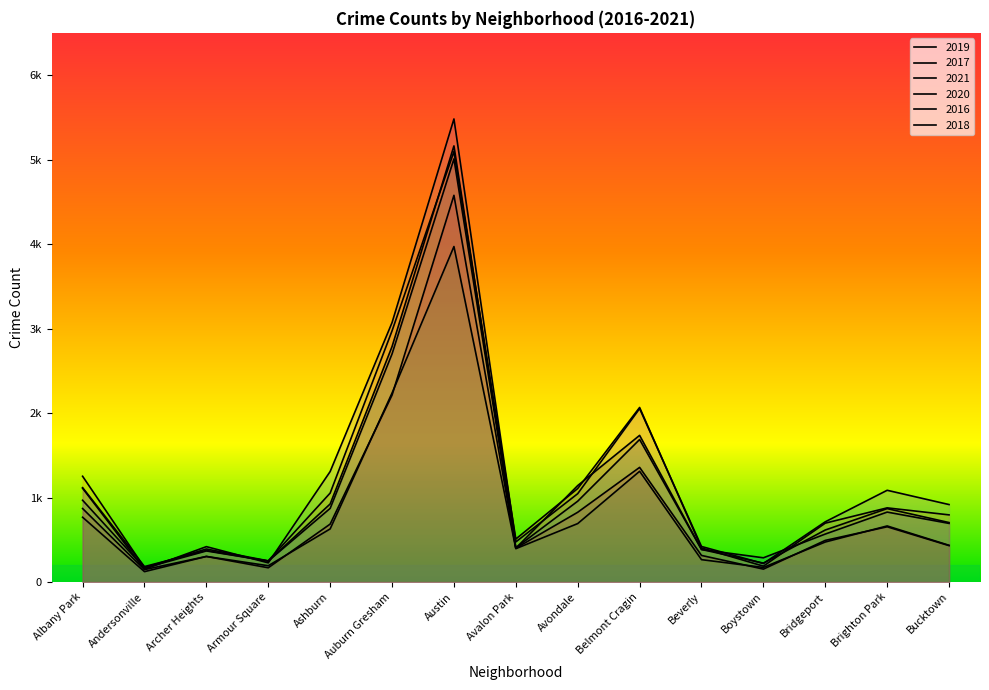

True or false: 2021 and 2019 intersect in this chart.

False